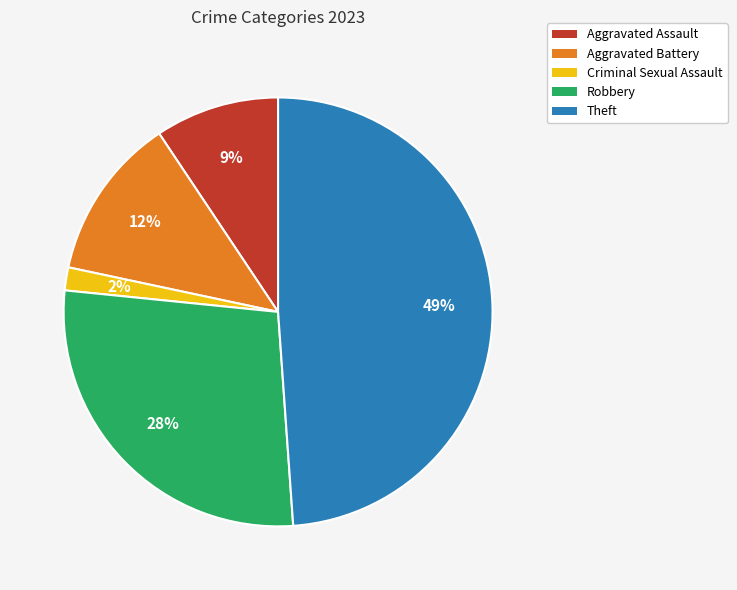

Is Aggravated Assault the majority of the pie?

No